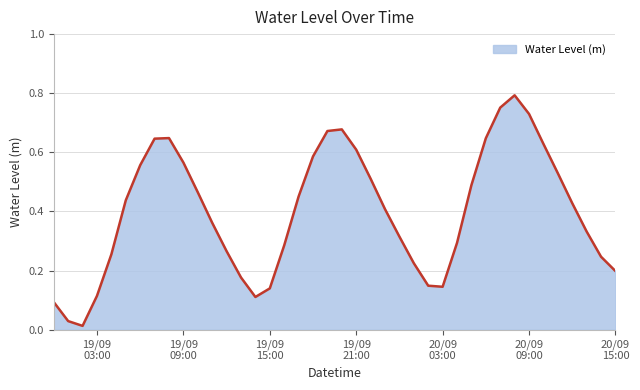

How many categories are shown in the chart?

40